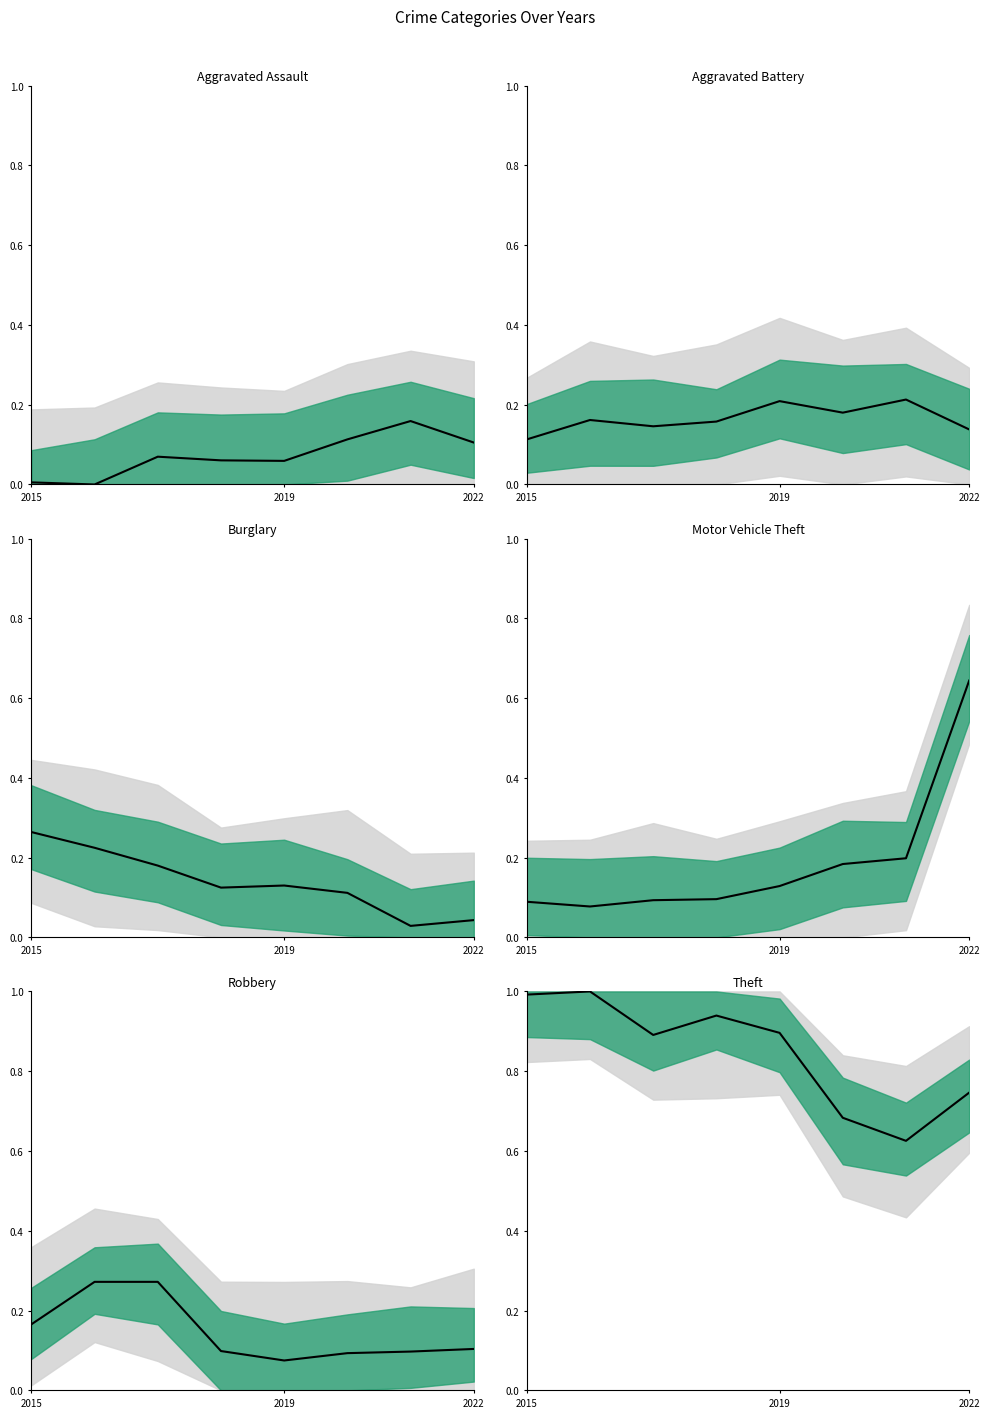

What is the difference between the Aggravated Assault values at 4 and 5?

0.1